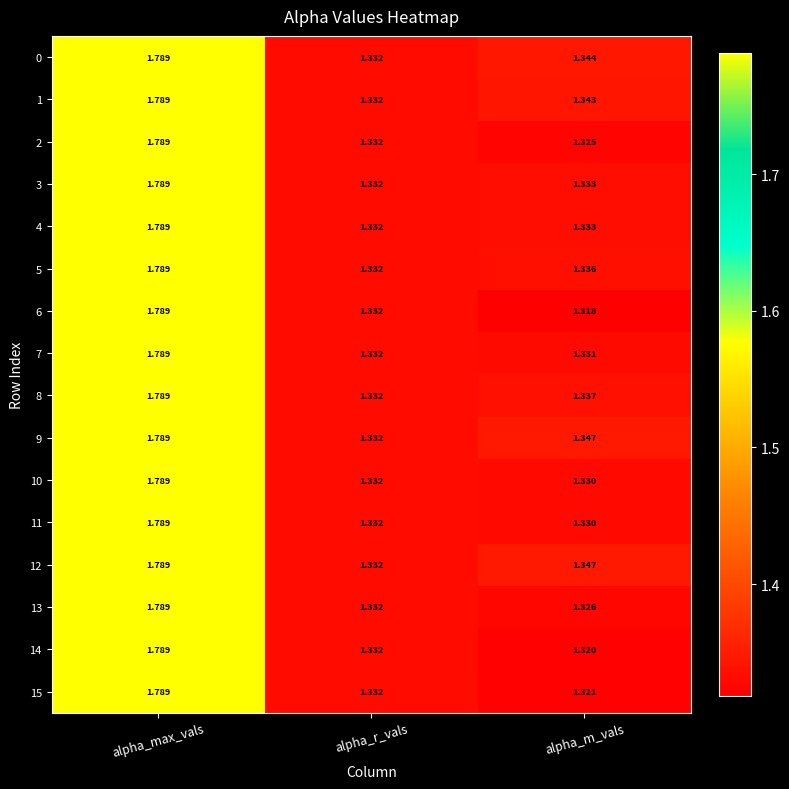

How many series are shown in this chart?

16